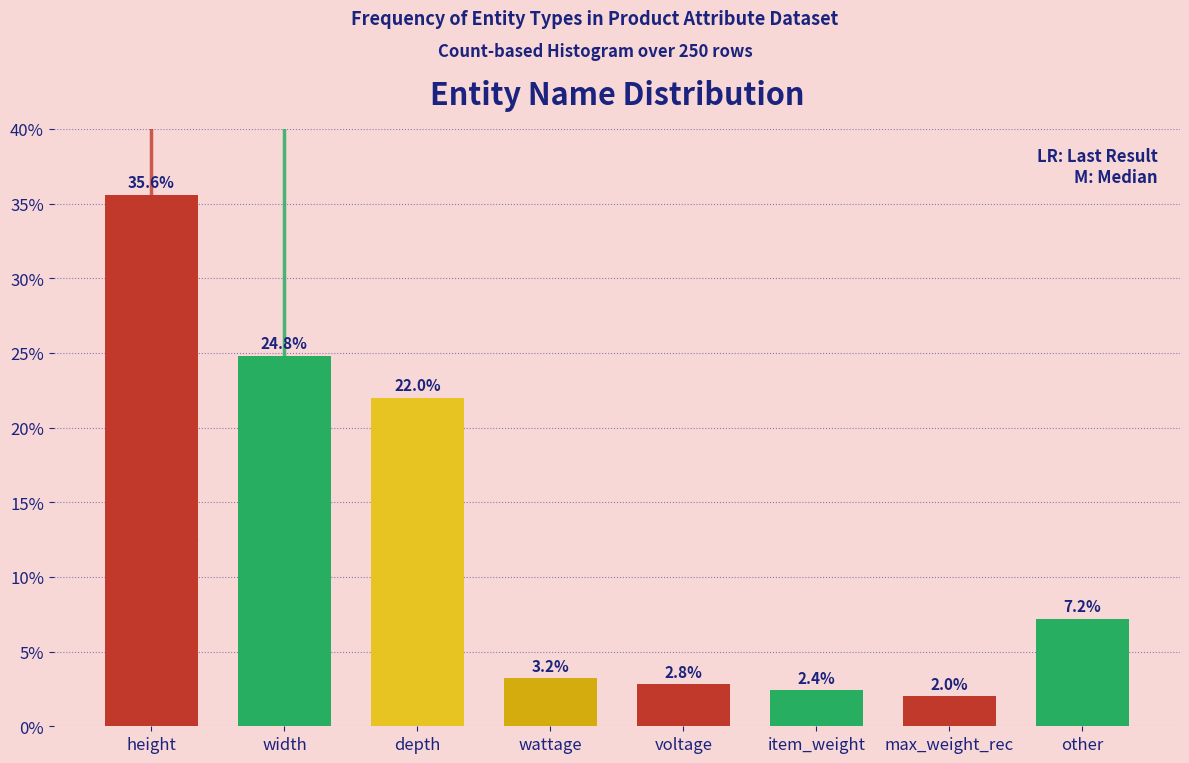

Reading left to right, what are all the values shown in this chart?

height=35.6	width=24.8	depth=22.0	wattage=3.2	voltage=2.8	item_weight=2.4	max_weight_rec=2.0	other=7.2